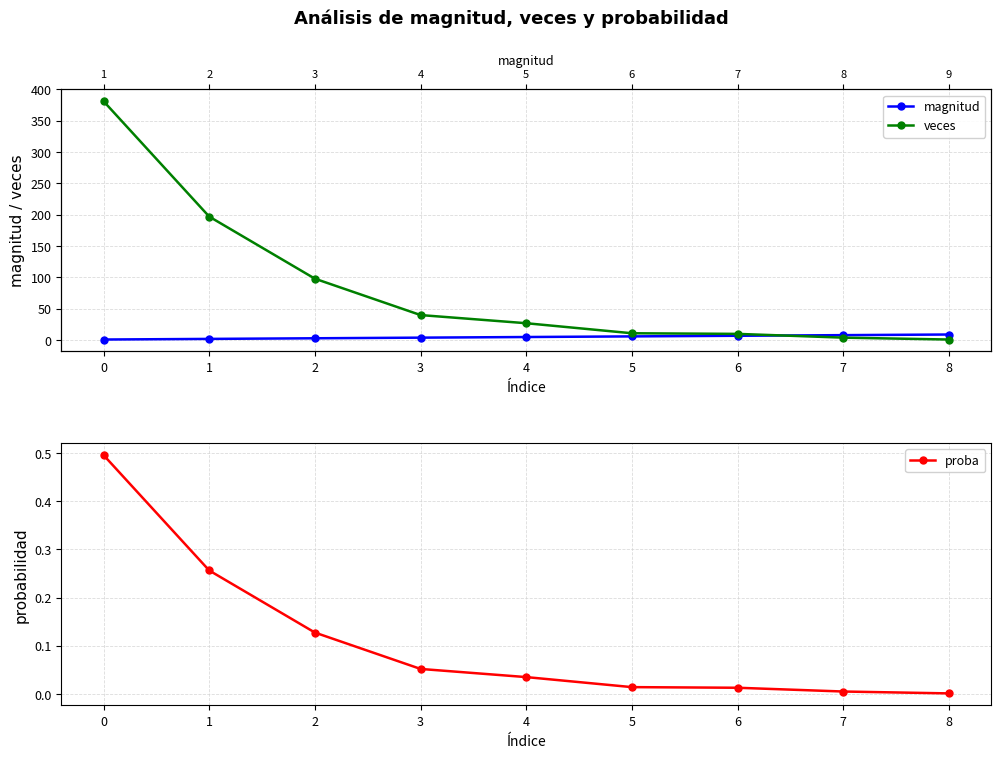

The proba series shows 0.0 at 8. True or false?

True